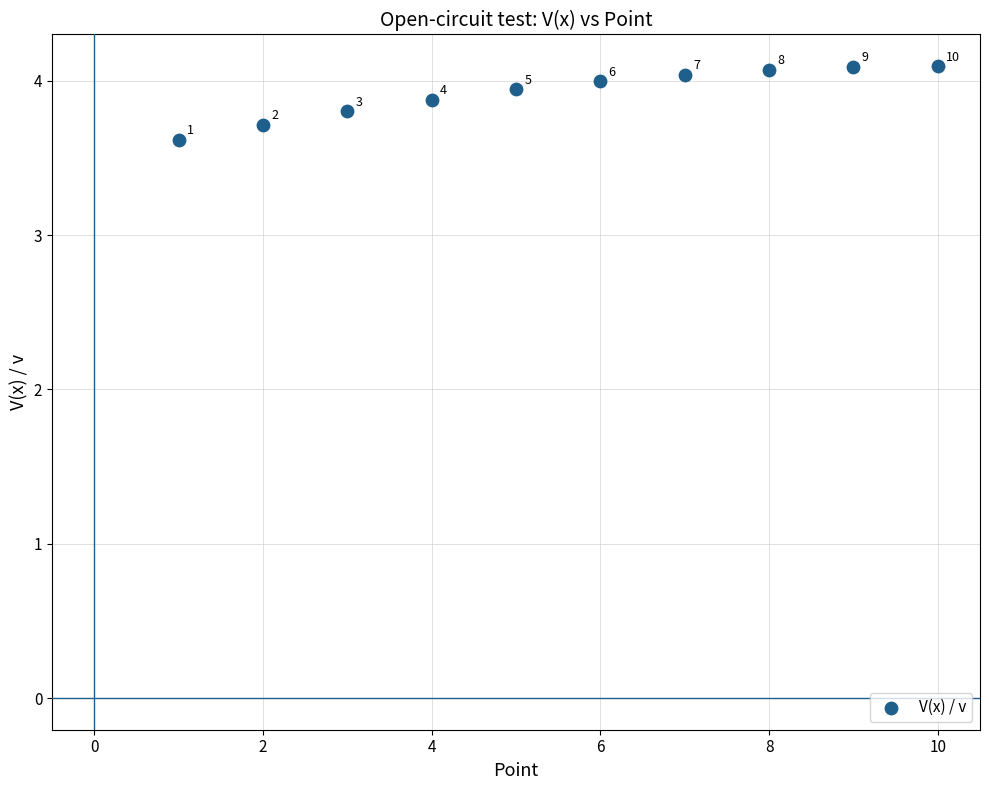

What Y value in the scatter plot is closest to 3?

3.6